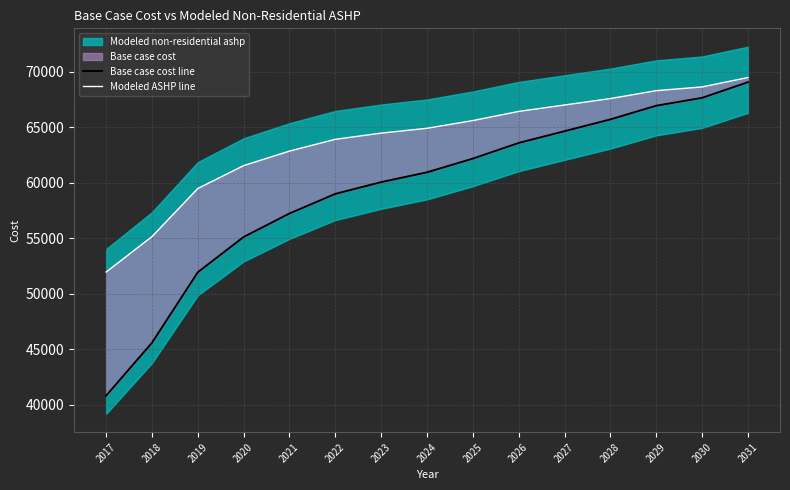

Is this an area chart (filled region under the line)?

No